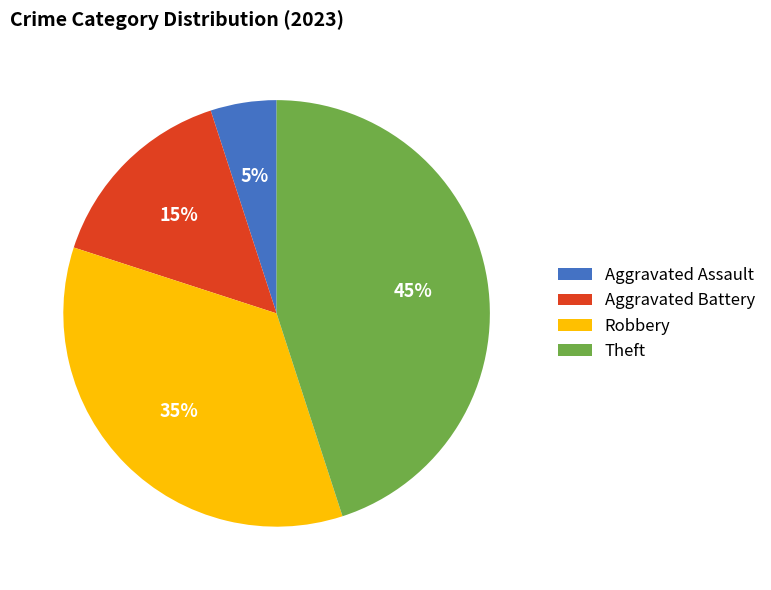

Combined, do Theft and Aggravated Battery account for over 50%?

Yes